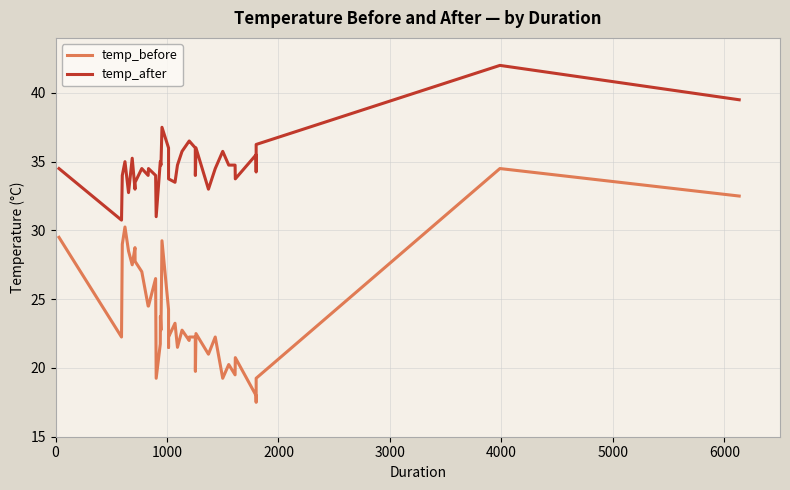

Reading left to right, what are all the values shown in this chart?

temp_before: 29.5	22.2	29.0	30.2	28.5	27.5	28.8	27.8	27.0	24.5	24.5	26.5	19.2	21.8	23.8	22.8	29.2	24.2	21.5	22.2	23.2	21.5	22.8	22.0	22.2	22.2	20.0	19.8	22.5	21.0	22.2	19.2	20.2	19.5	20.8	18.0	17.5	19.2	34.5	32.5
temp_after: 34.5	30.8	34.0	35.0	32.8	35.2	33.0	33.5	34.5	34.0	34.5	34.0	31.0	35.0	35.0	34.8	37.5	36.0	34.5	33.8	33.5	34.8	35.8	36.5	36.5	36.0	34.0	34.0	36.0	33.0	34.5	35.8	34.8	34.8	33.8	35.5	34.2	36.2	42.0	39.5